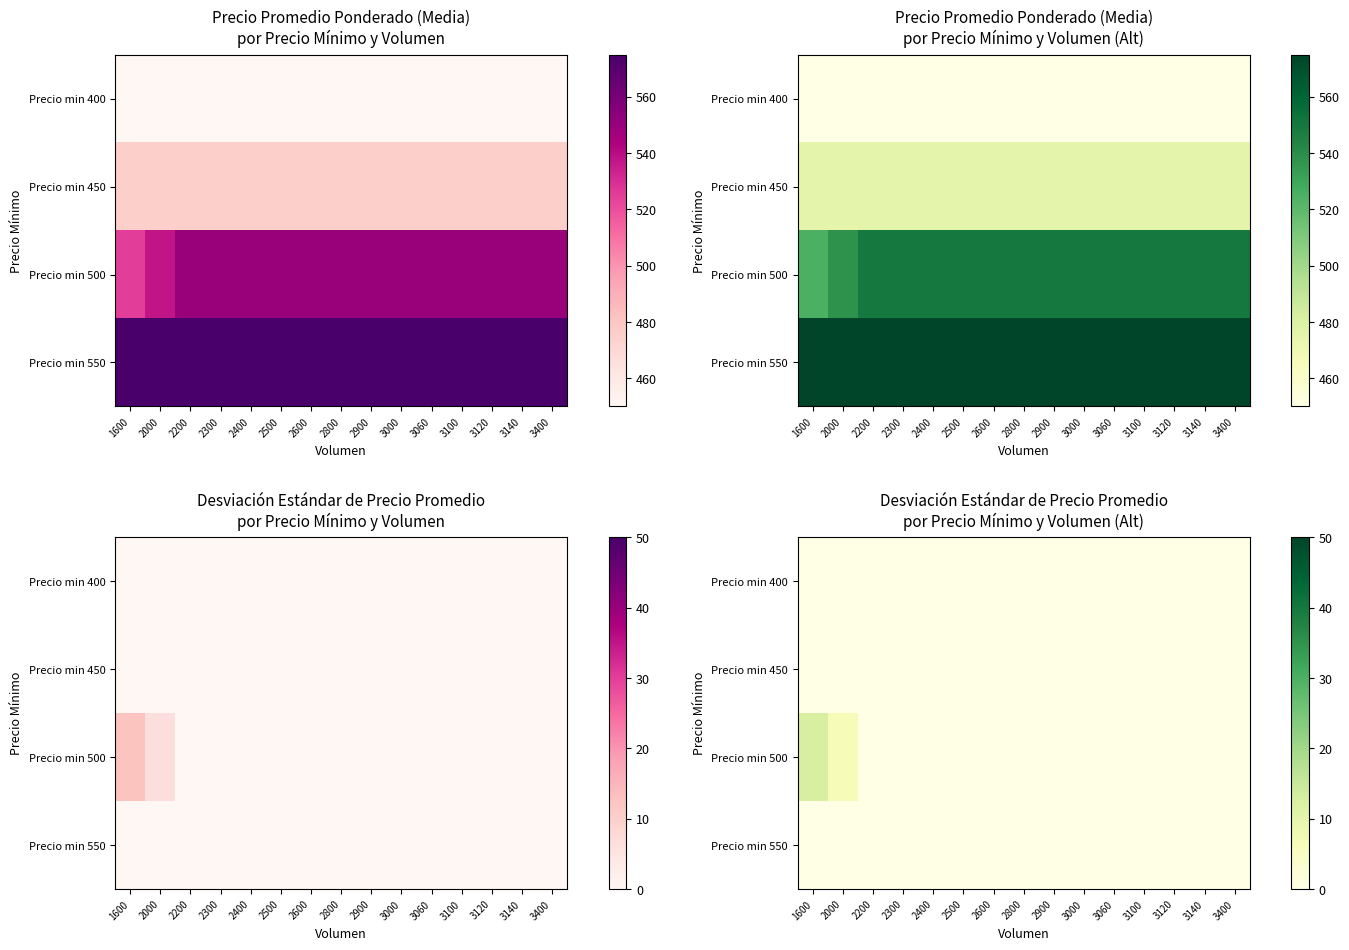

Where is Precio min 500 nearest to the value 6?

2000